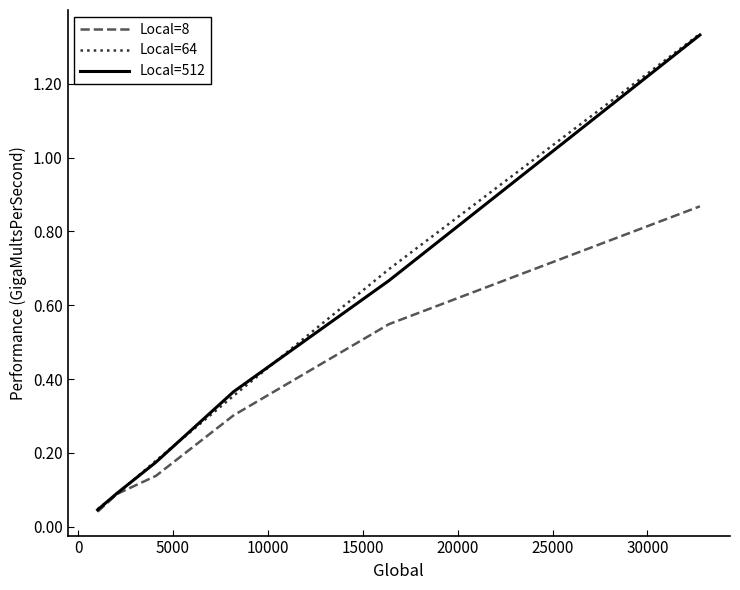

Which series has the largest range (max minus min)?

Local=64